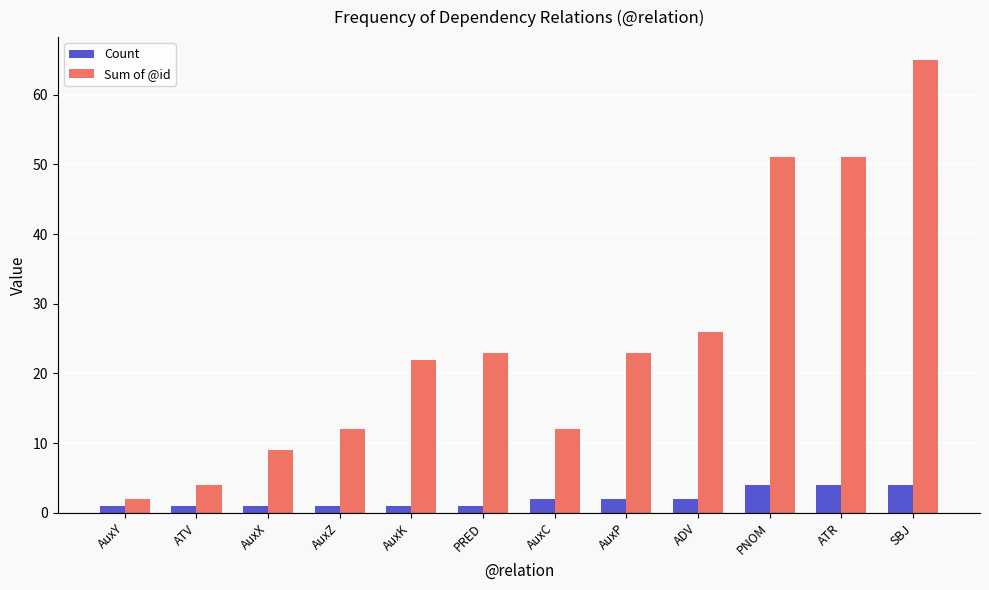

What are all the series names shown in the legend?

Count, Sum of @id